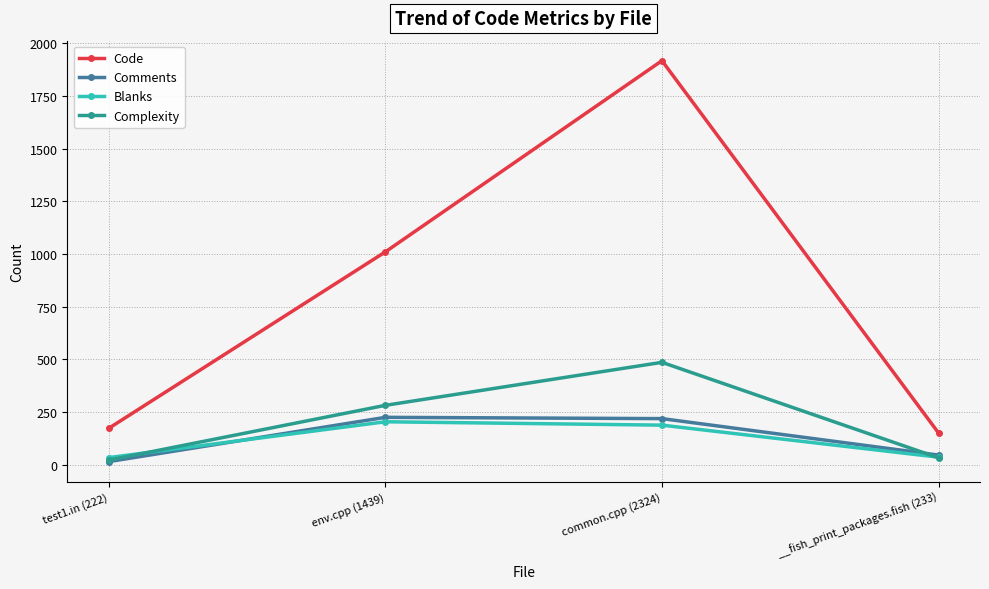

Which label corresponds to the largest value in the chart?

common.cpp (2324)